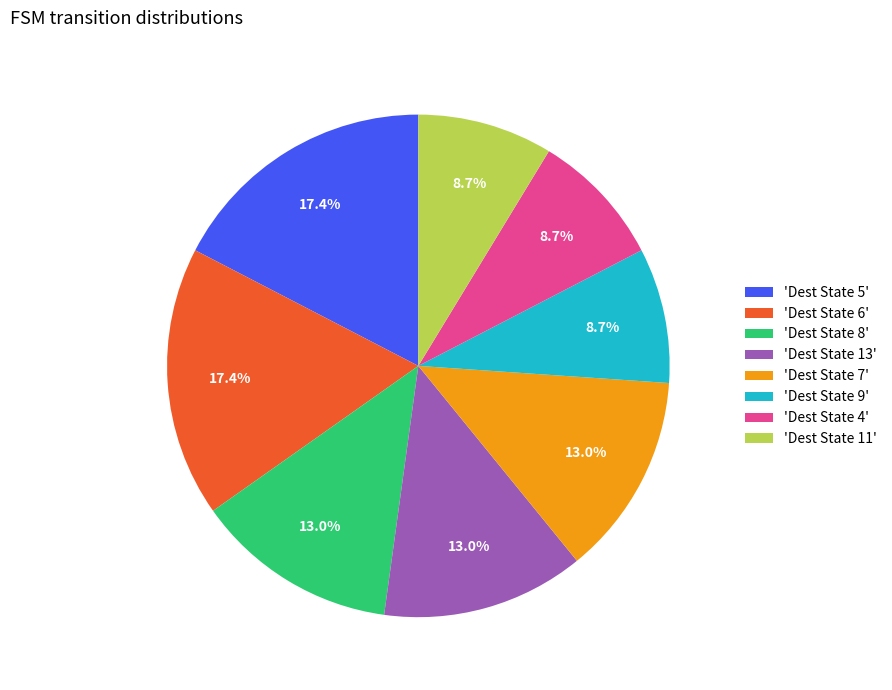

To the nearest percent, what is the difference between the largest and smallest slice percentages?

9%